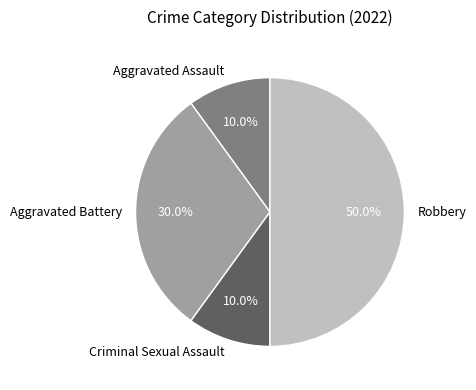

To the nearest percent, what portion does Criminal Sexual Assault represent?

10%